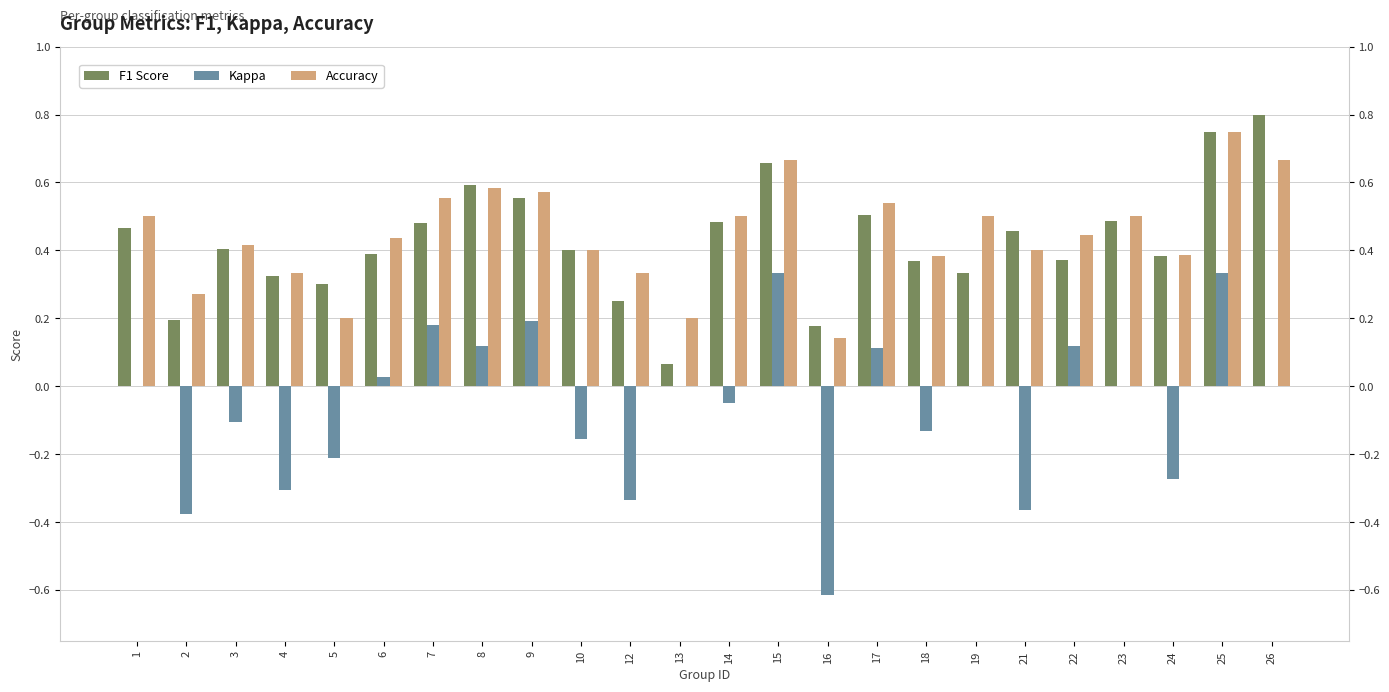

What is the value of the Kappa bar at the 23rd from the left?

0.3